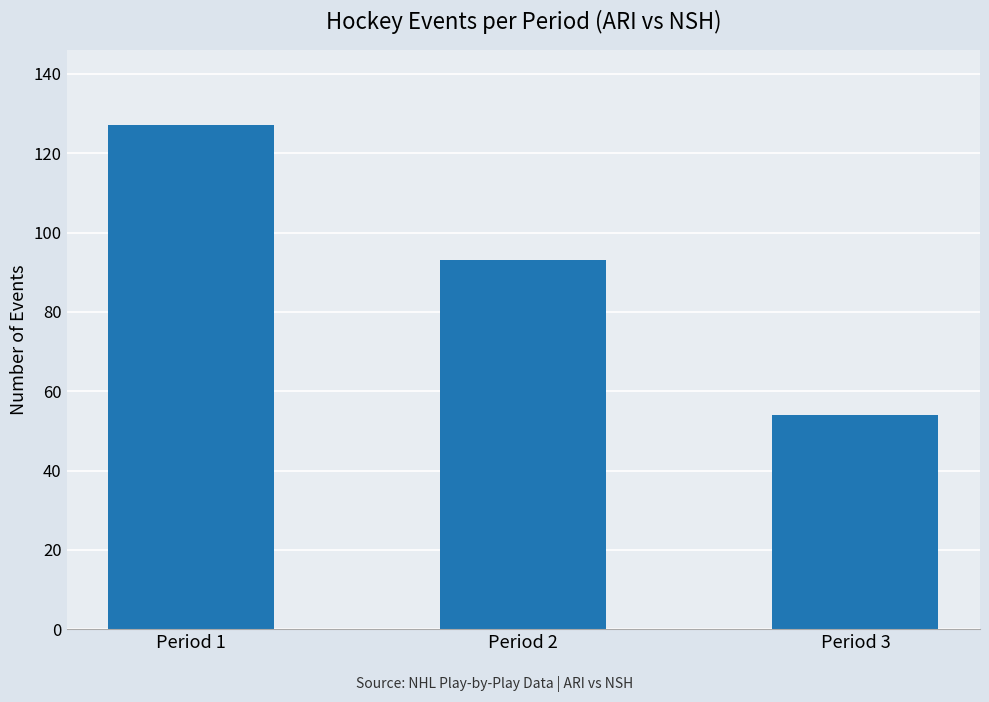

What value does the data have at Period 3, to the nearest 5?

55